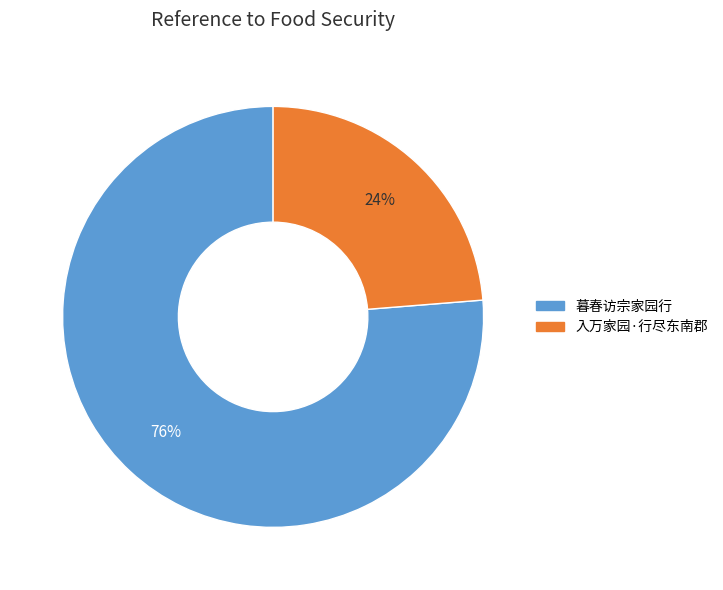

What is the smallest slice in the pie chart?

入万家园·行尽东南郡